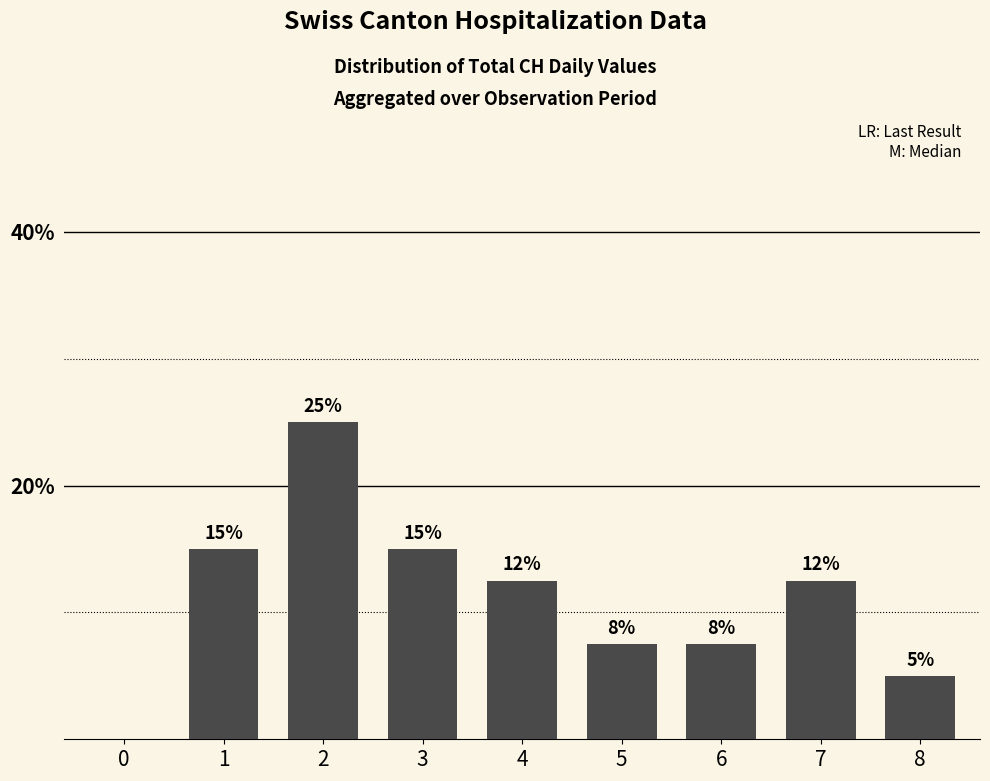

Is it true that the value at 4 is 12.5?

True